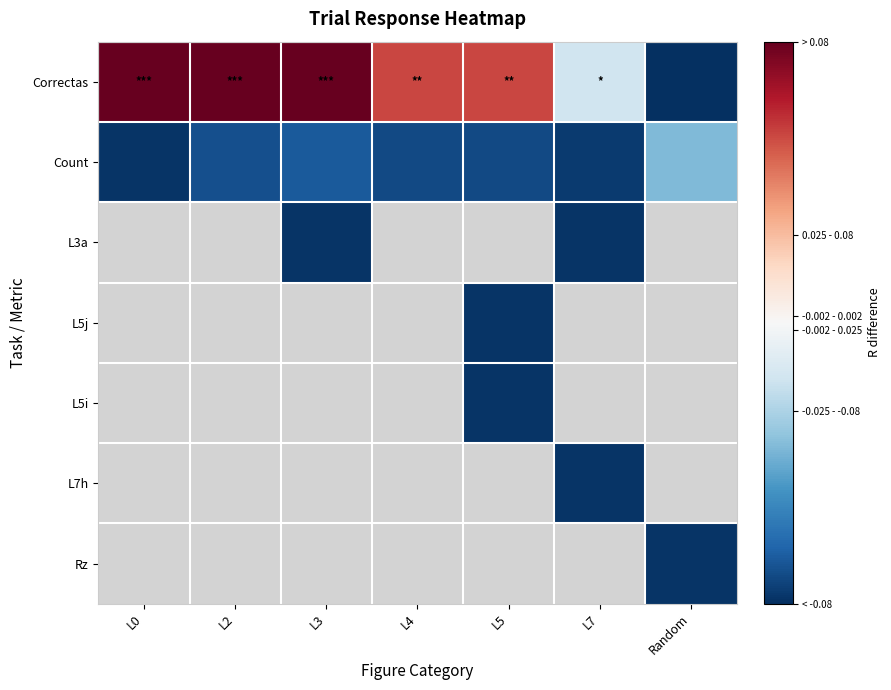

Which series has the largest total across all categories?

Correctas